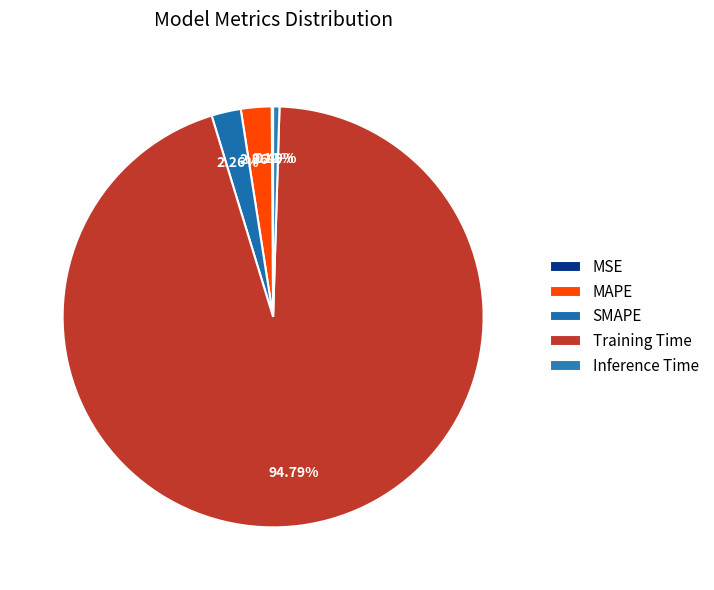

What percentage is the SMAPE slice, to the nearest percent?

2%